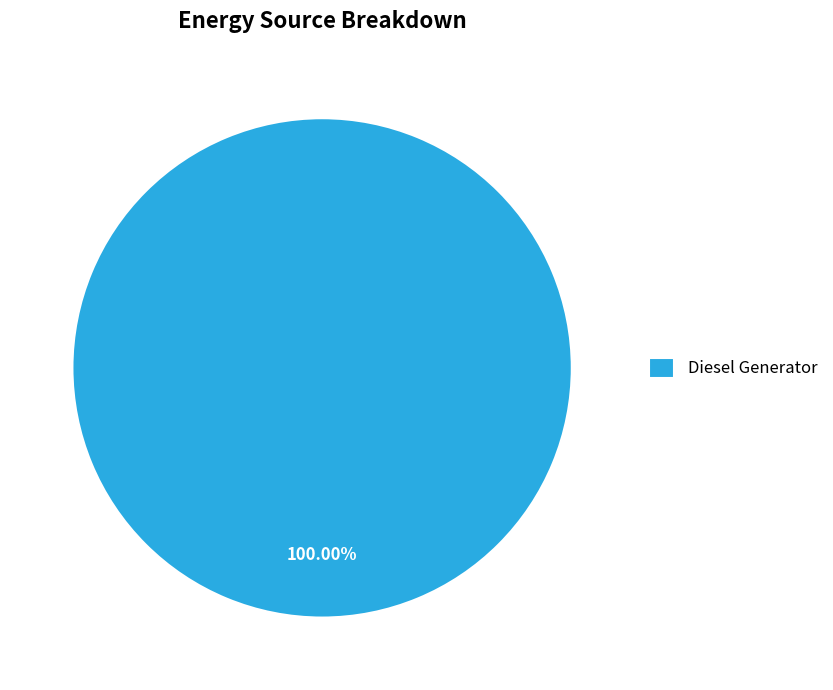

What percentage is the Diesel Generator slice, to the nearest percent?

100%